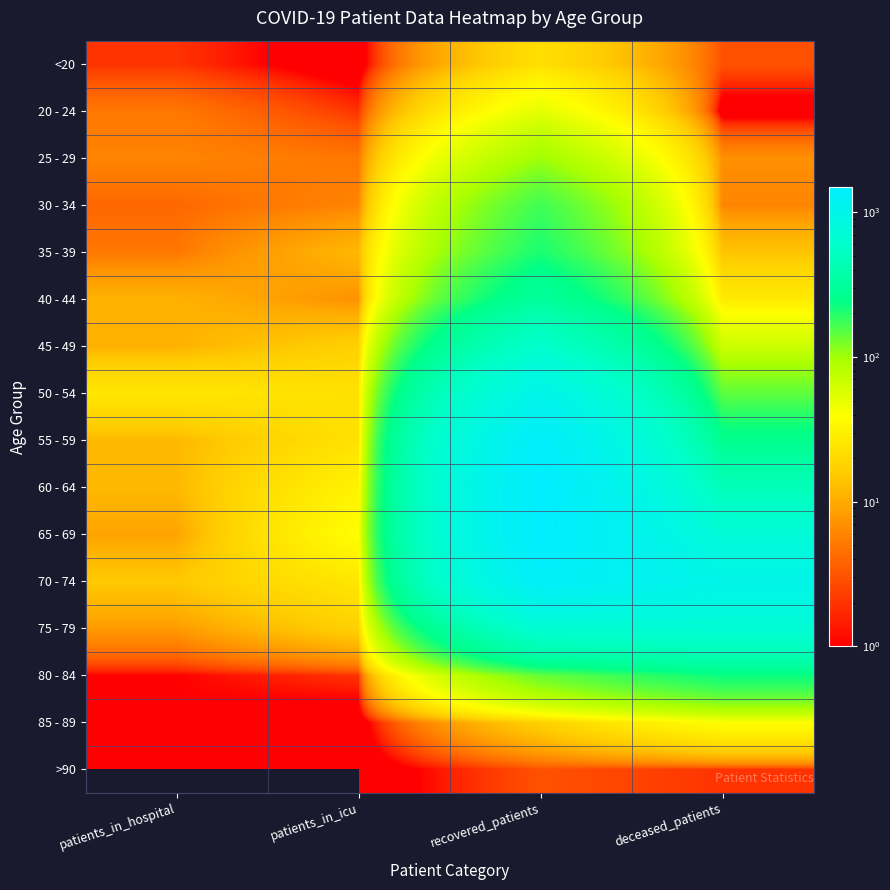

How many data points does each series have?

4